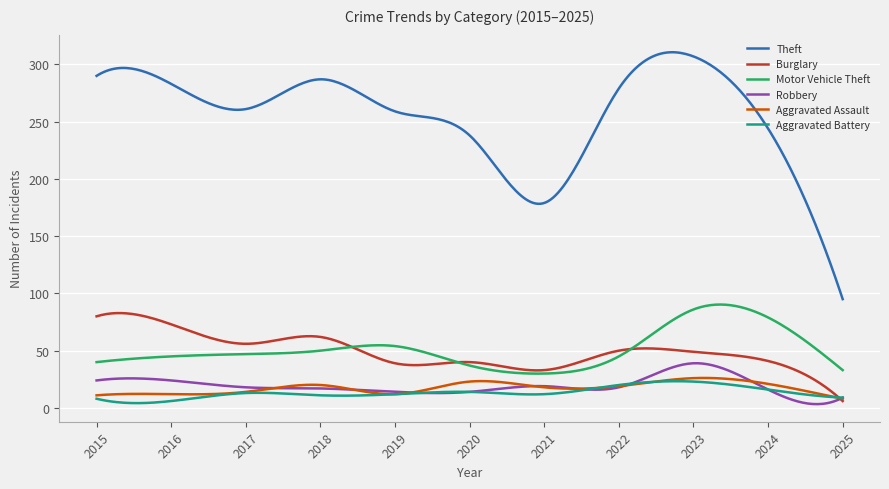

What is the difference between the second highest and minimum values in the Theft series?

215.6